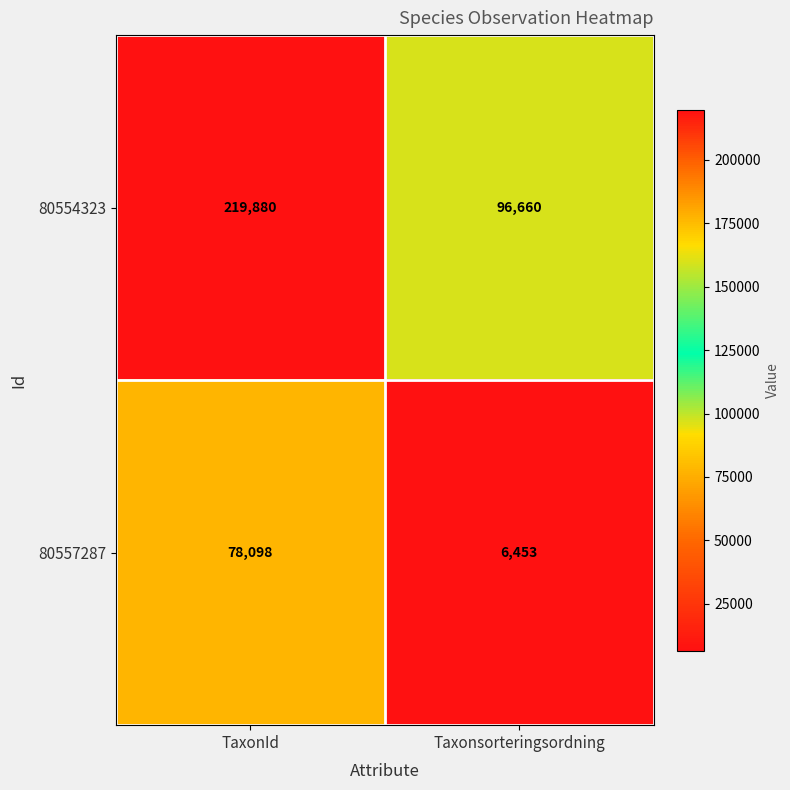

At how many categories does at least one series exceed 97311?

1